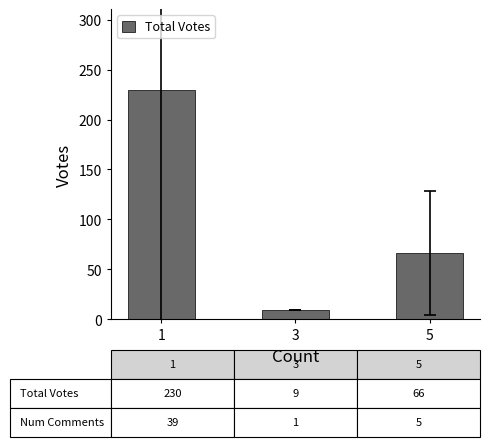

Reading left to right, transcribe all the data shown in this chart.

1=230	3=9	5=66